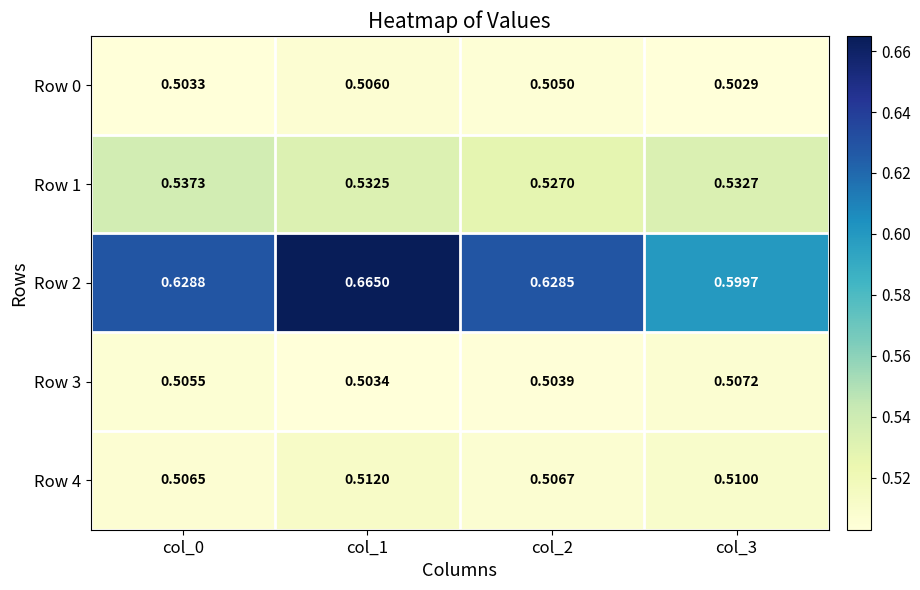

How many series are shown in this chart?

5